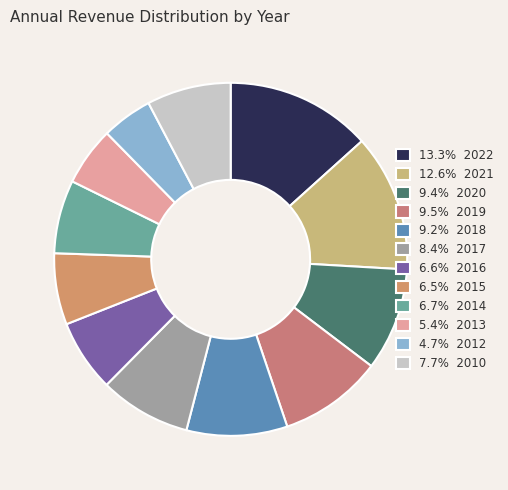

How many segments does this pie chart have?

12